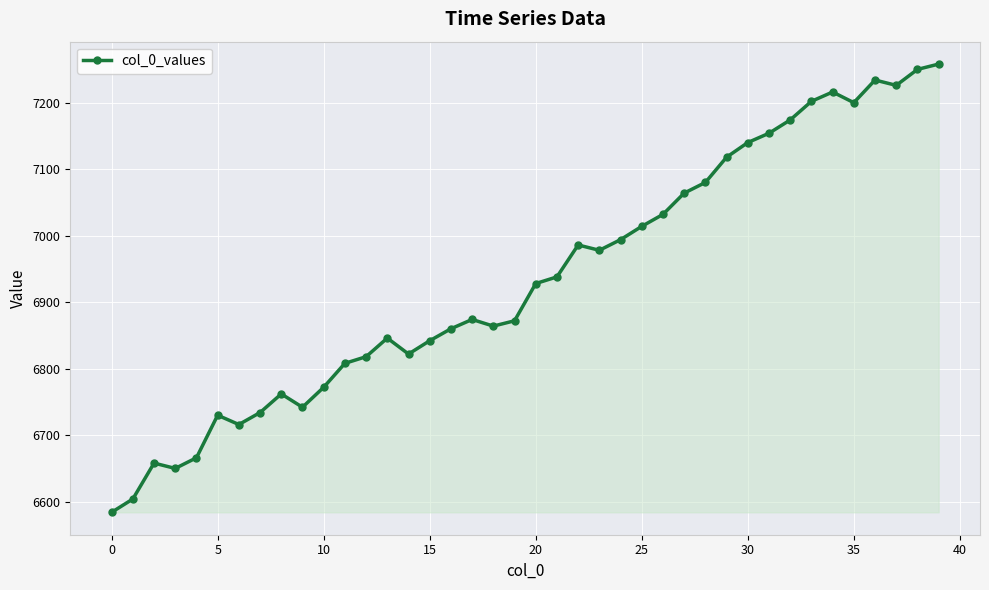

What is the smallest value displayed?

6584